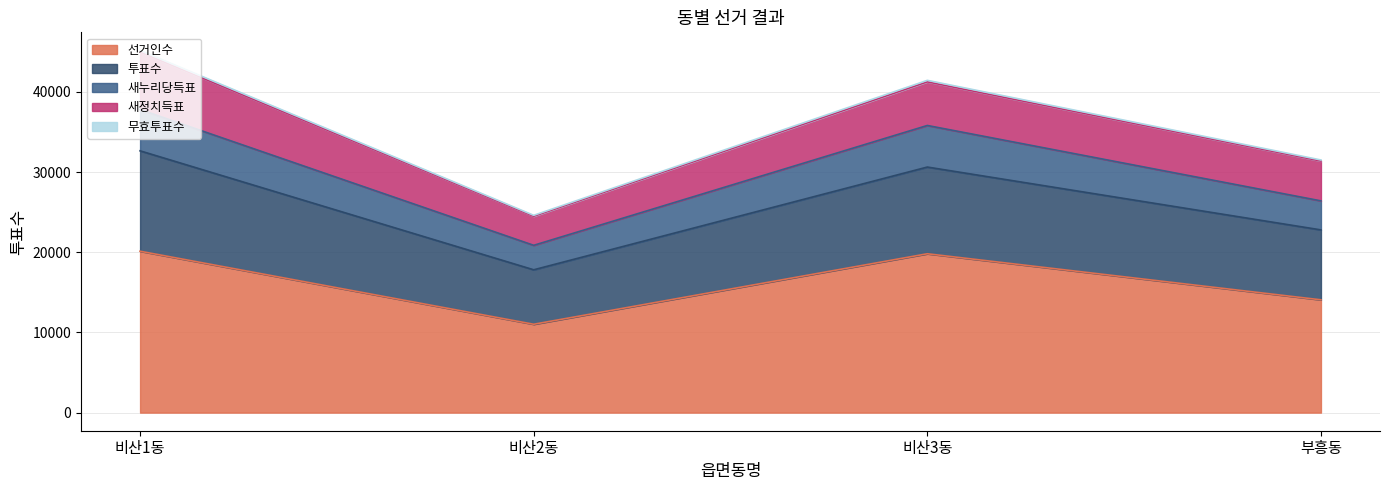

True or false: 투표수 and 선거인수 intersect in this chart.

False